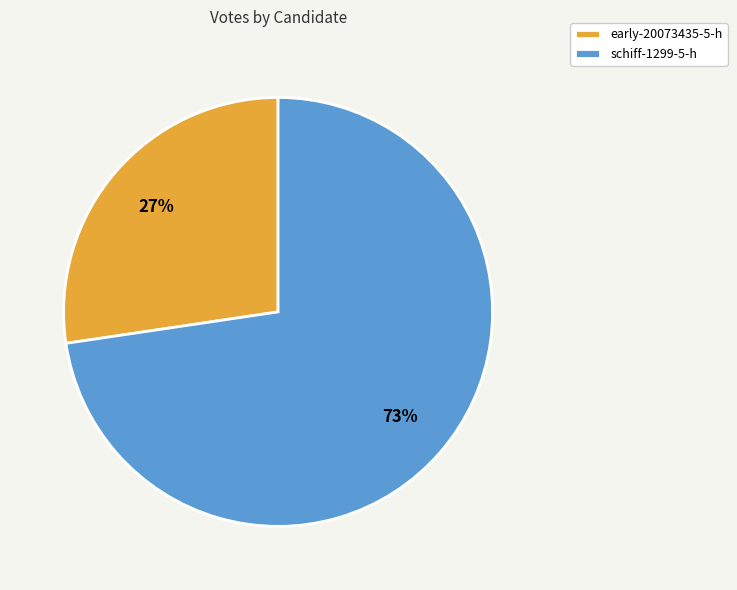

Which slice is the smallest?

early-20073435-5-h